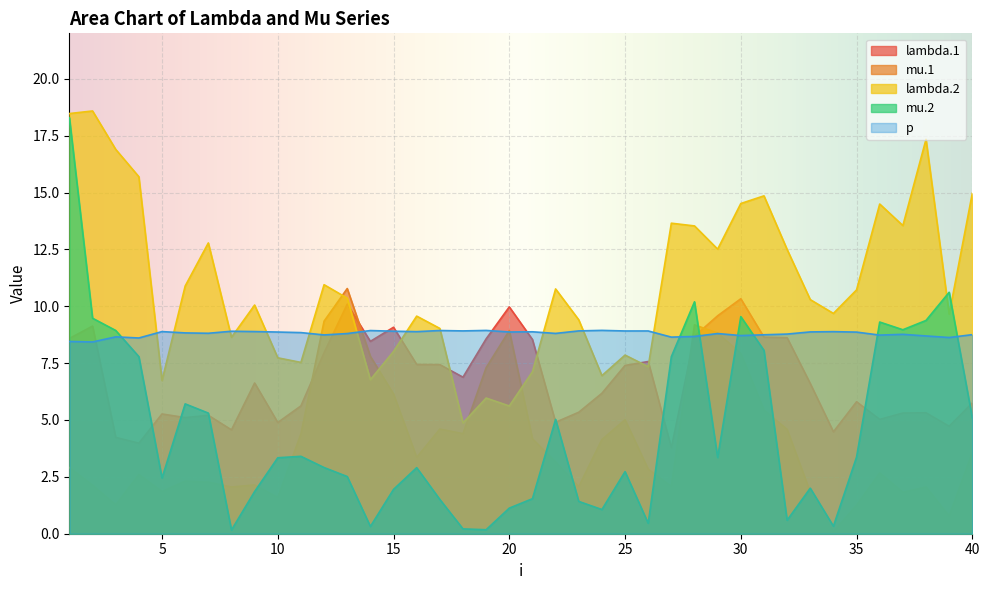

True or false: lambda.1 and mu.2 cross at least once.

True